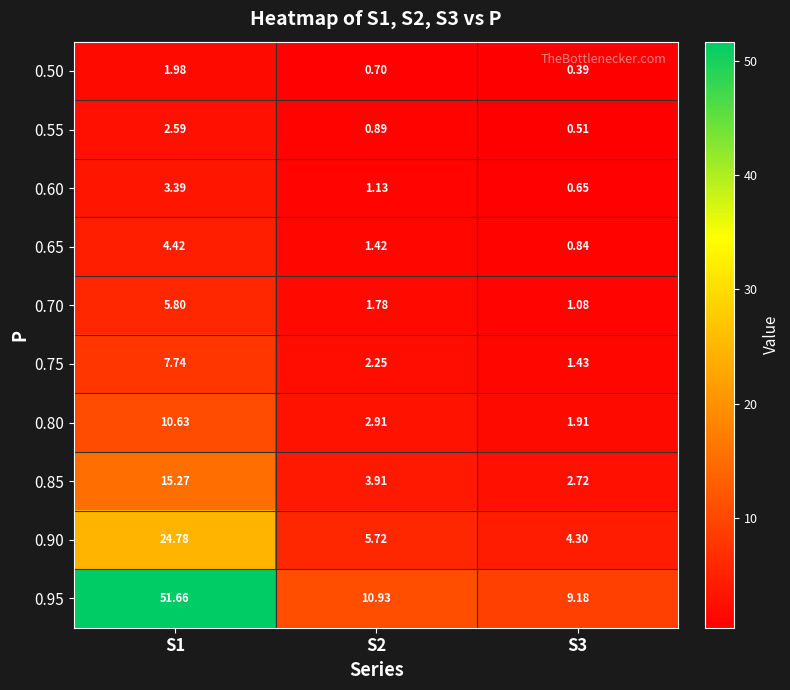

Is the value of 0.95 at S1 greater than the value of 0.80 at S1?

Yes